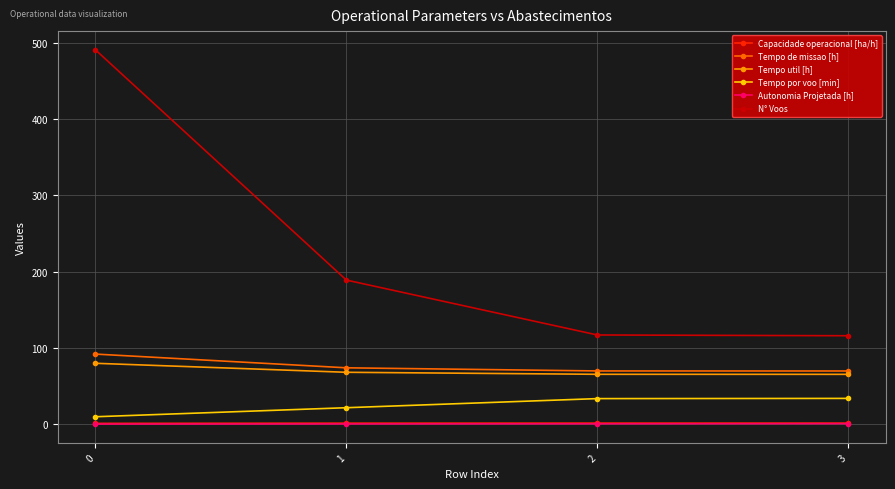

True or false: N° Voos has more than 2 interior local peaks.

False